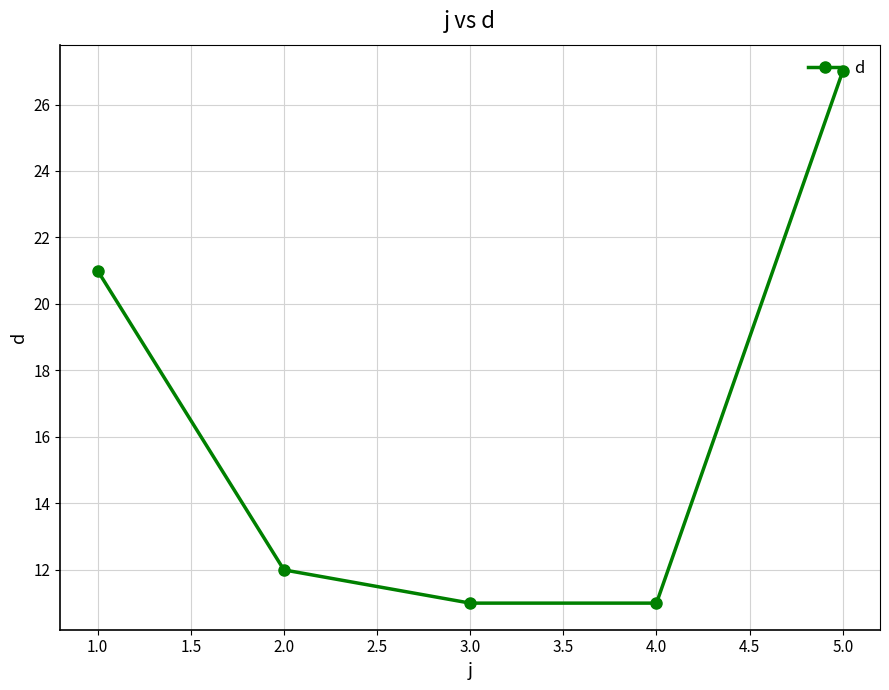

What is the minimum value shown in the chart?

11